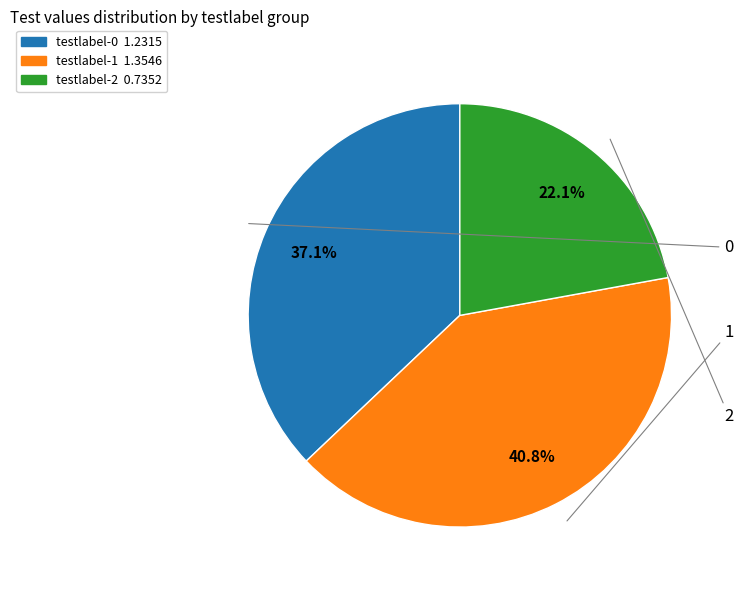

To the nearest percent, what is the difference between the largest and smallest slice percentages?

19%